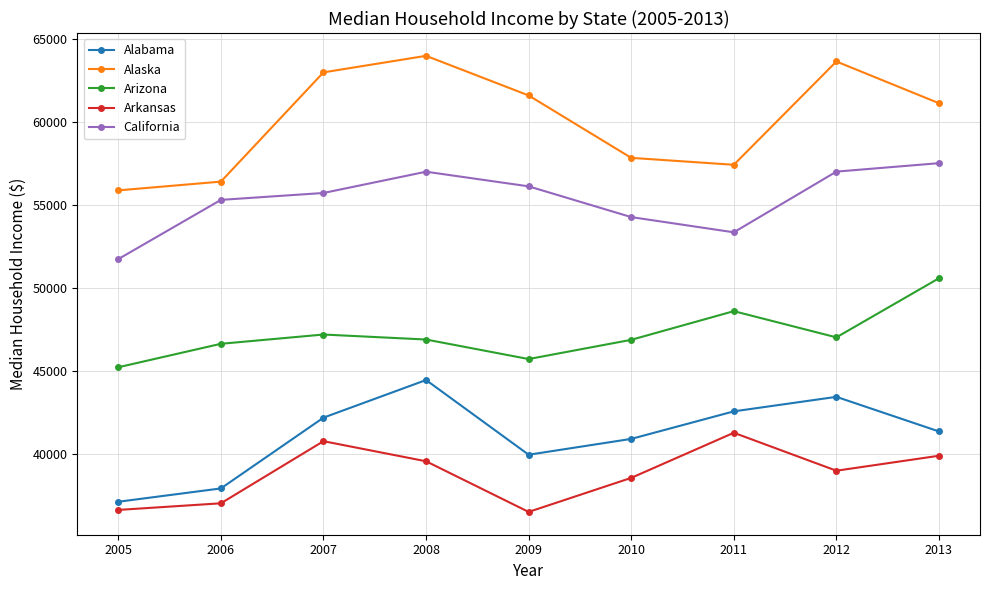

What is the difference between the maximum and second lowest values in the Alabama series?

6524